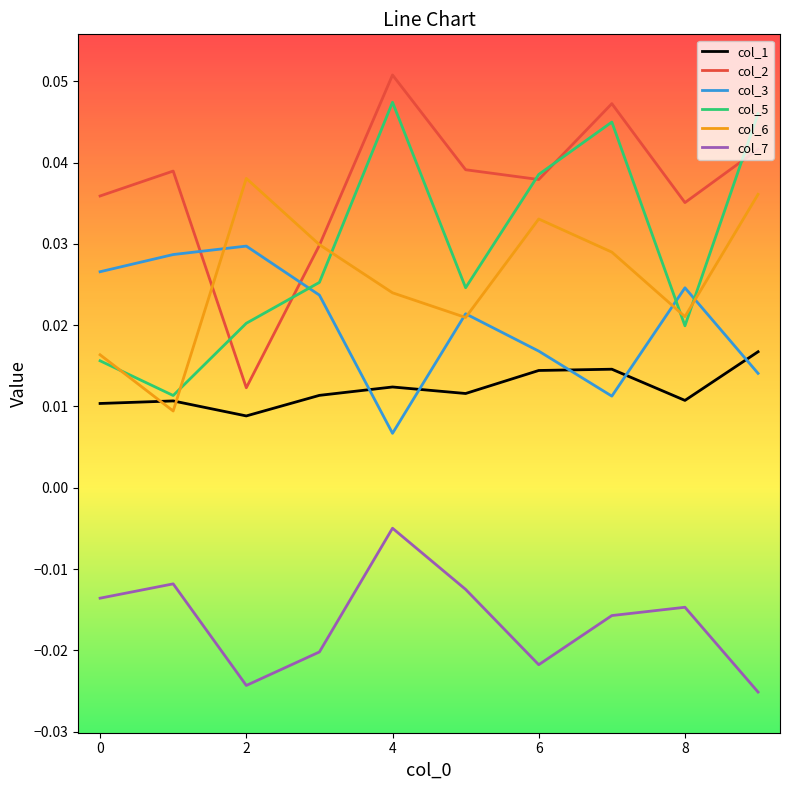

True or false: col_3 and col_1 intersect in this chart.

True